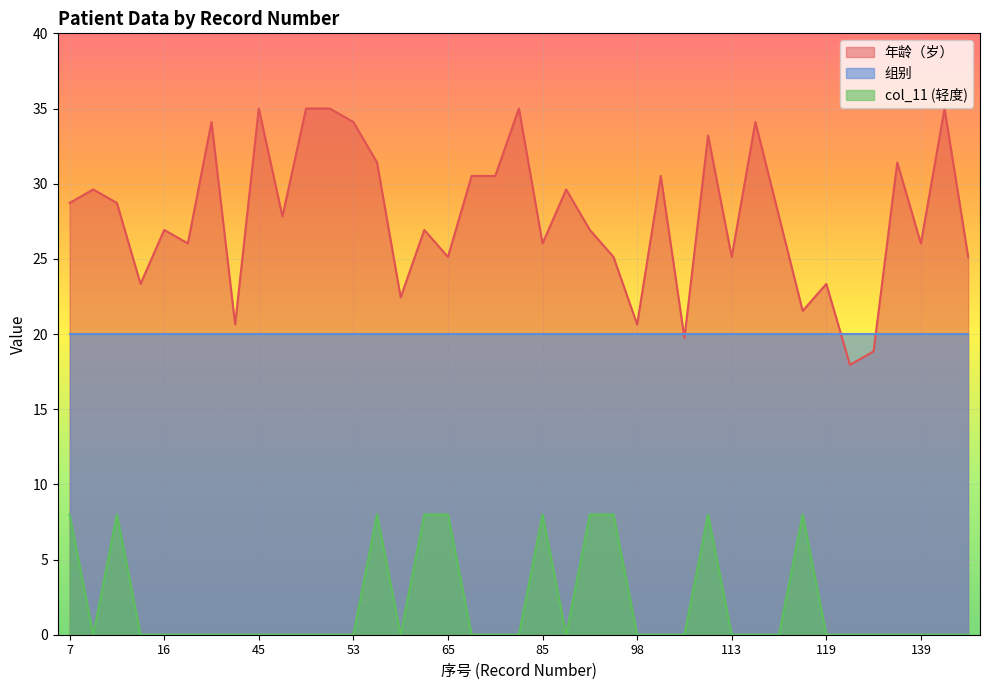

Rank the series by their maximum value, from highest to lowest.

年龄（岁）, 组别, col_11 (轻度)